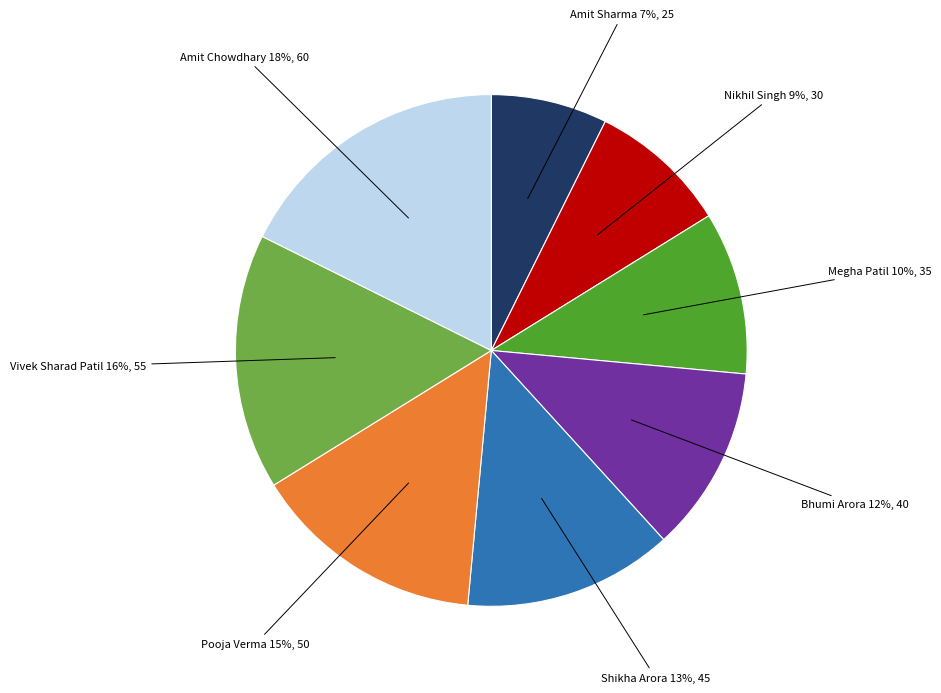

Do Amit Sharma and Bhumi Arora together represent more than half of the pie?

No